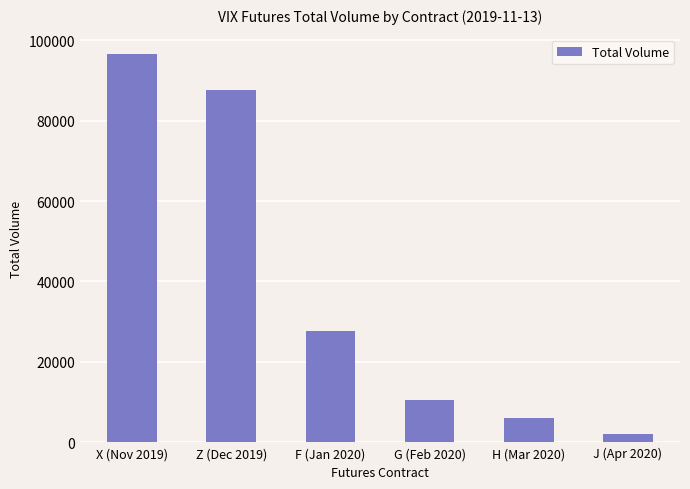

The value at F (Jan 2020) is 27583. True or false?

True